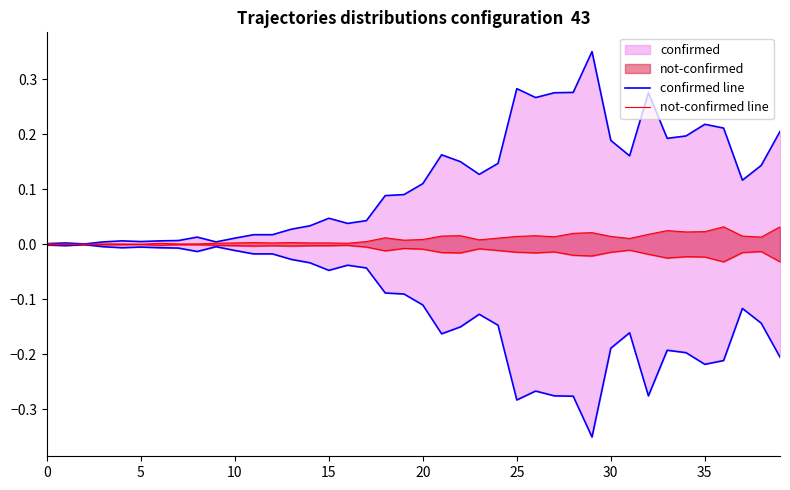

Between 15 and 24, which series saw the biggest shift?

confirmed line